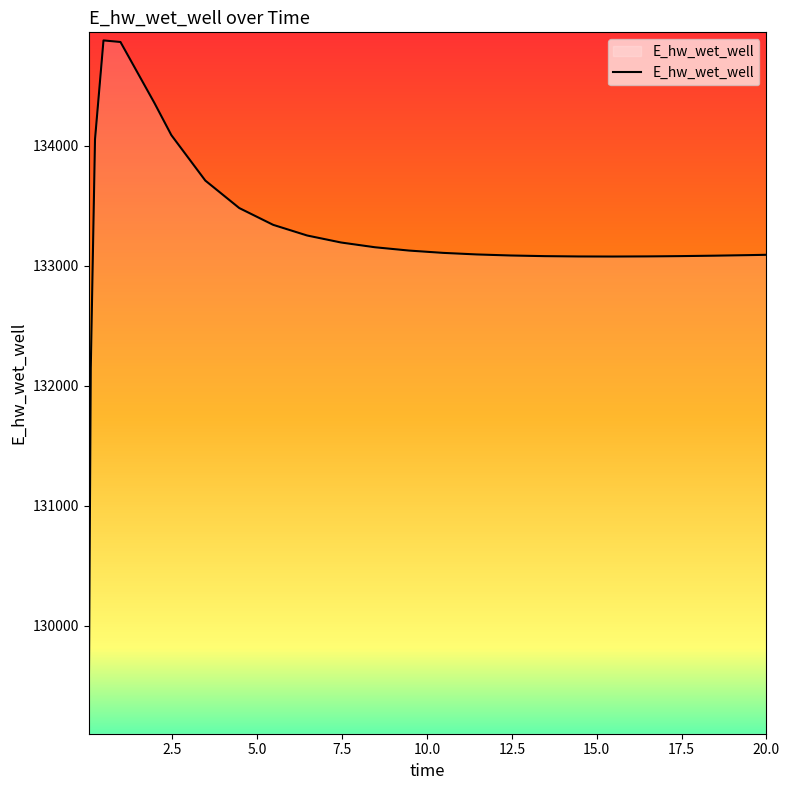

True or false: the data has more than 0 interior local peaks.

True